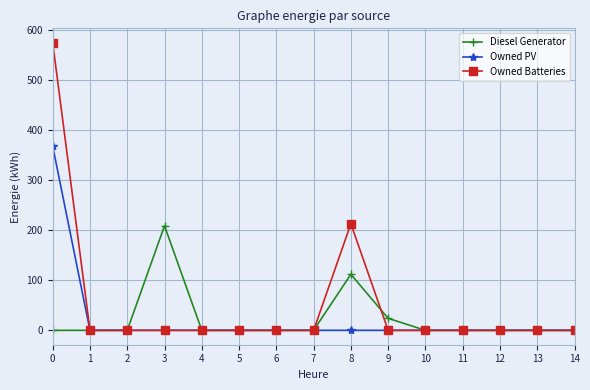

Is the value of Owned Batteries at 9 greater than the value of Diesel Generator at 8?

No